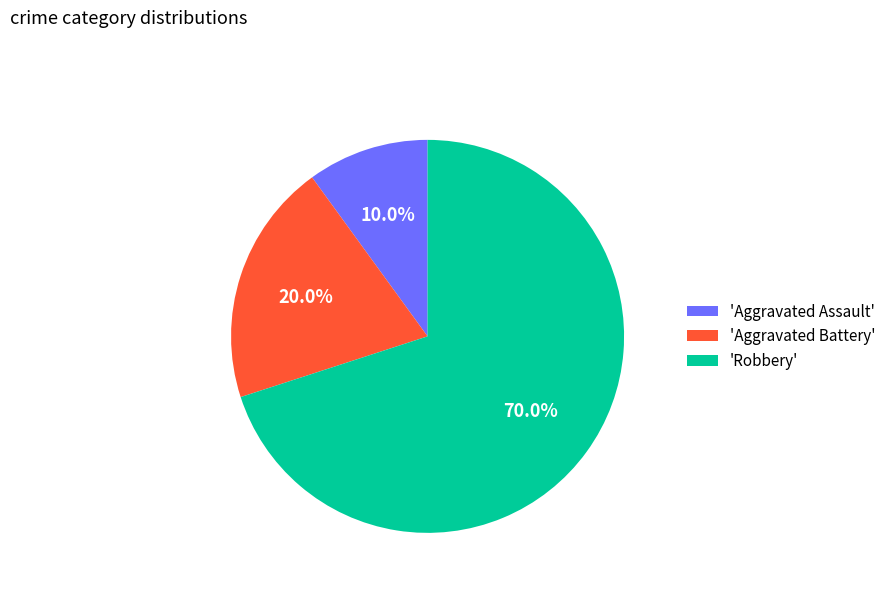

Is there a majority slice in this chart?

Yes